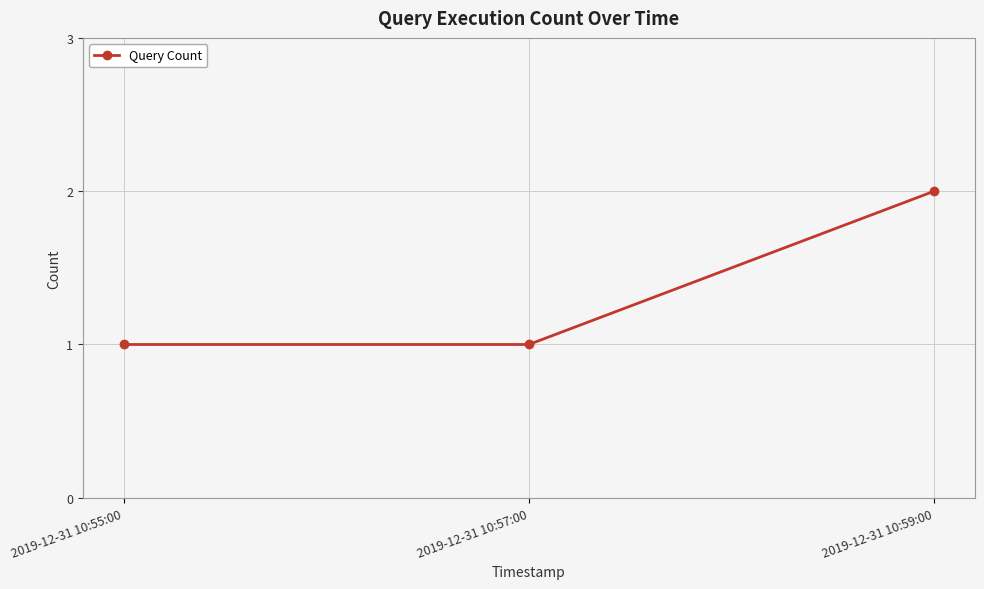

What is the label of the 1st point from the left?

2019-12-31 10:55:00